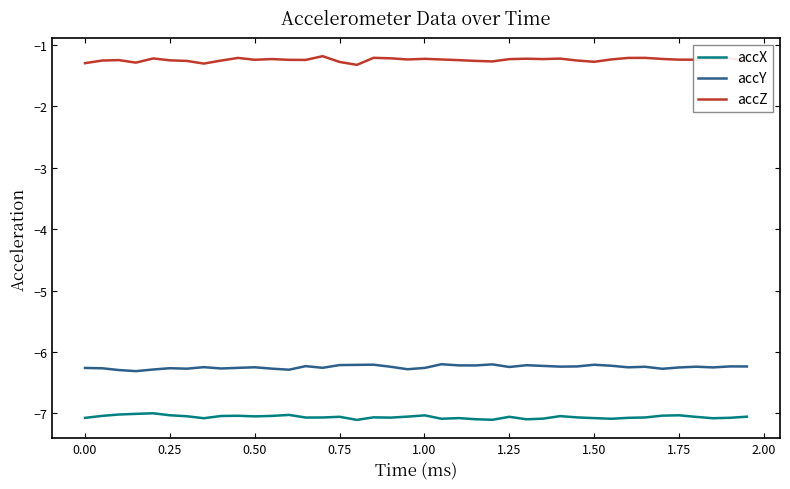

What is the difference between the maximum and minimum values in the accZ series?

0.1